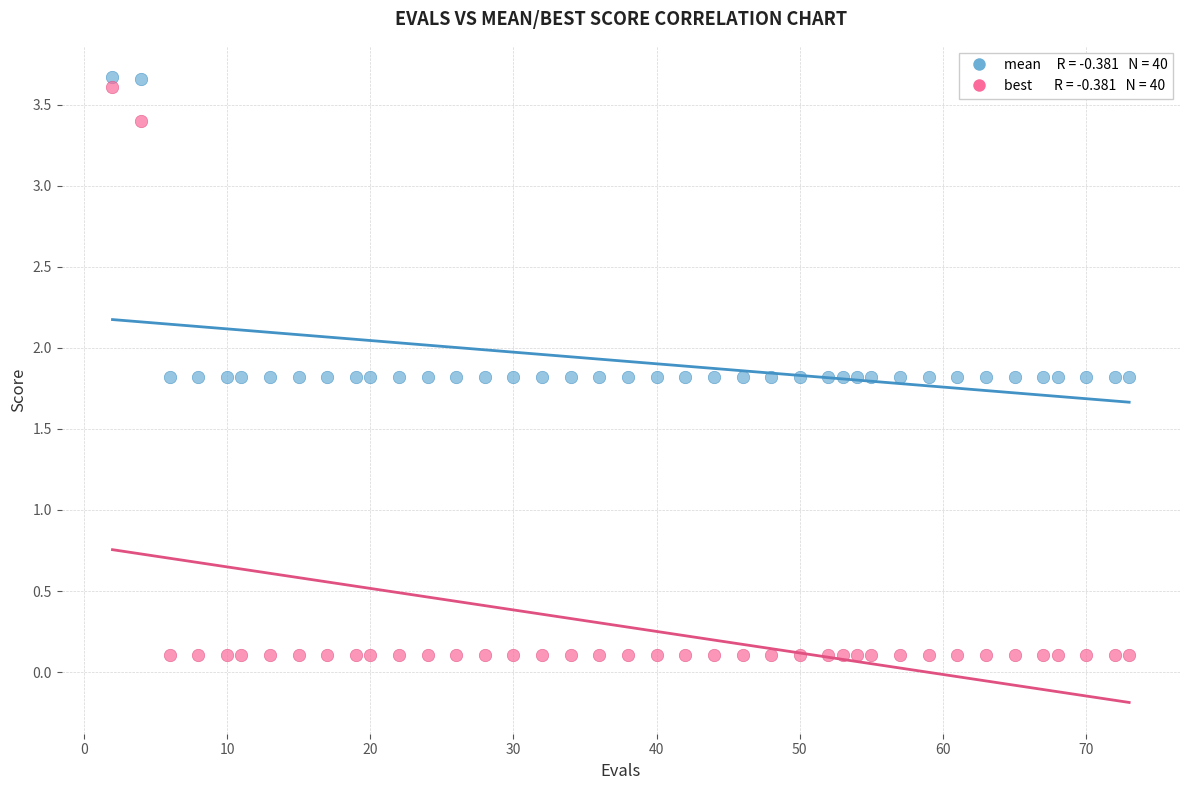

Across all data points, what is the range of X values (max minus min)?

71.0